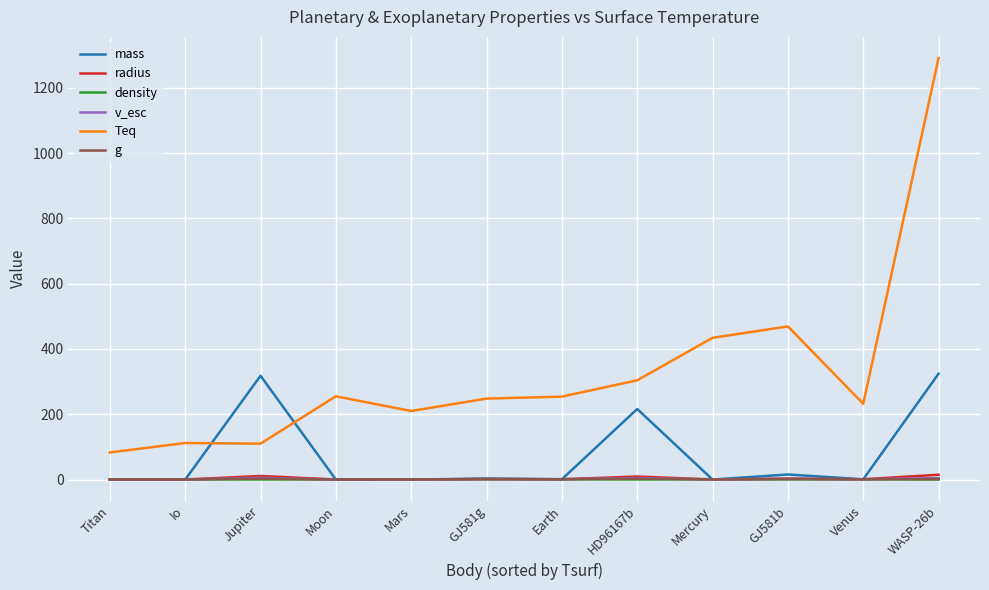

Does the chart have visible grid lines?

Yes